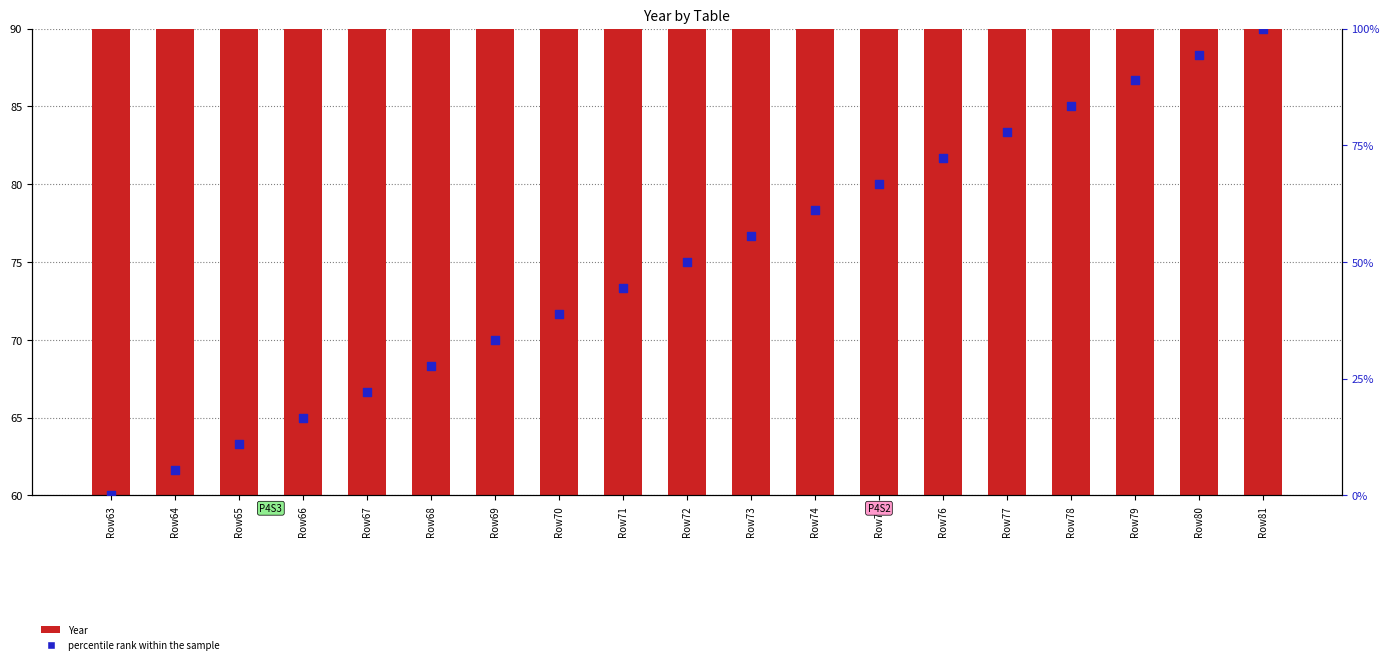

At which category is the sum across all series the highest?

Row81